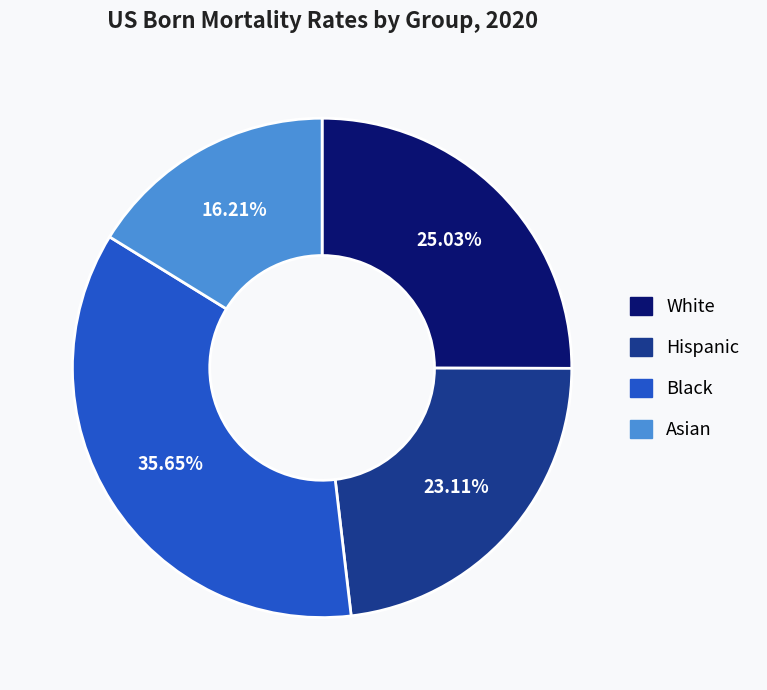

Which has a higher value, White or Black?

Black